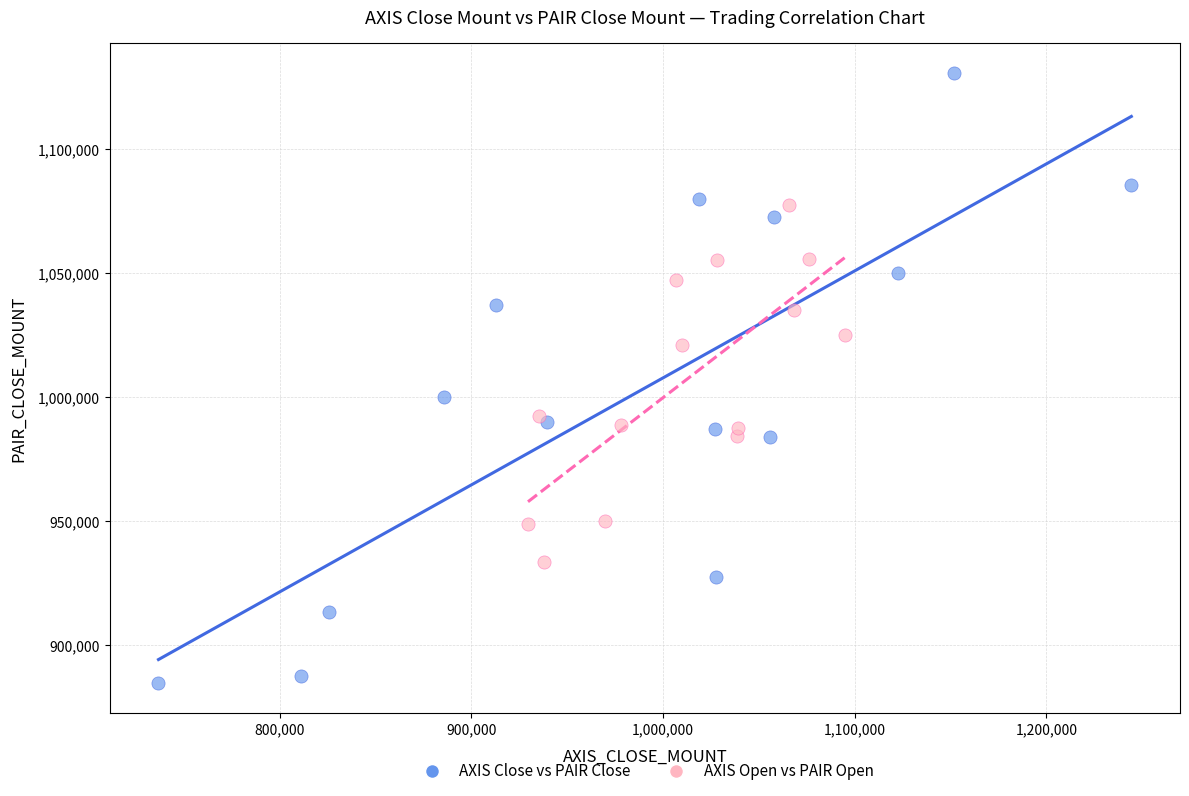

What are all the series names shown in the legend?

AXIS Close vs PAIR Close, AXIS Open vs PAIR Open